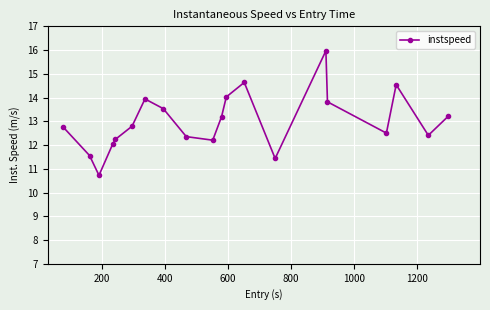

What is the difference between the maximum and minimum values?

5.2